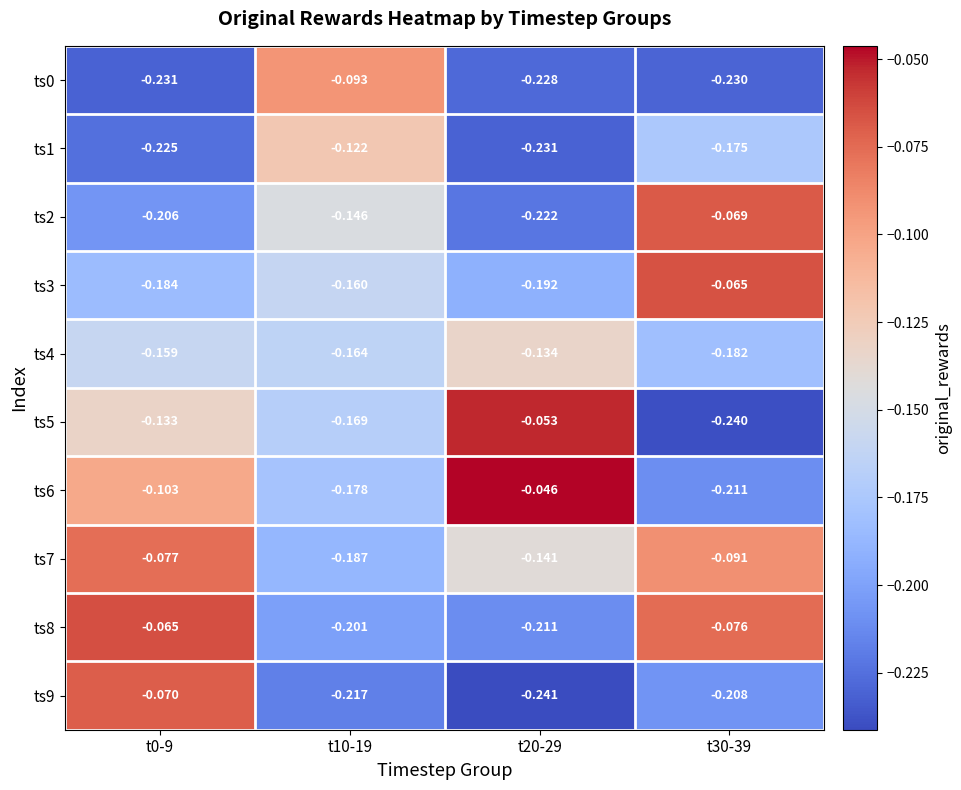

Which series has the widest spread of values?

ts5